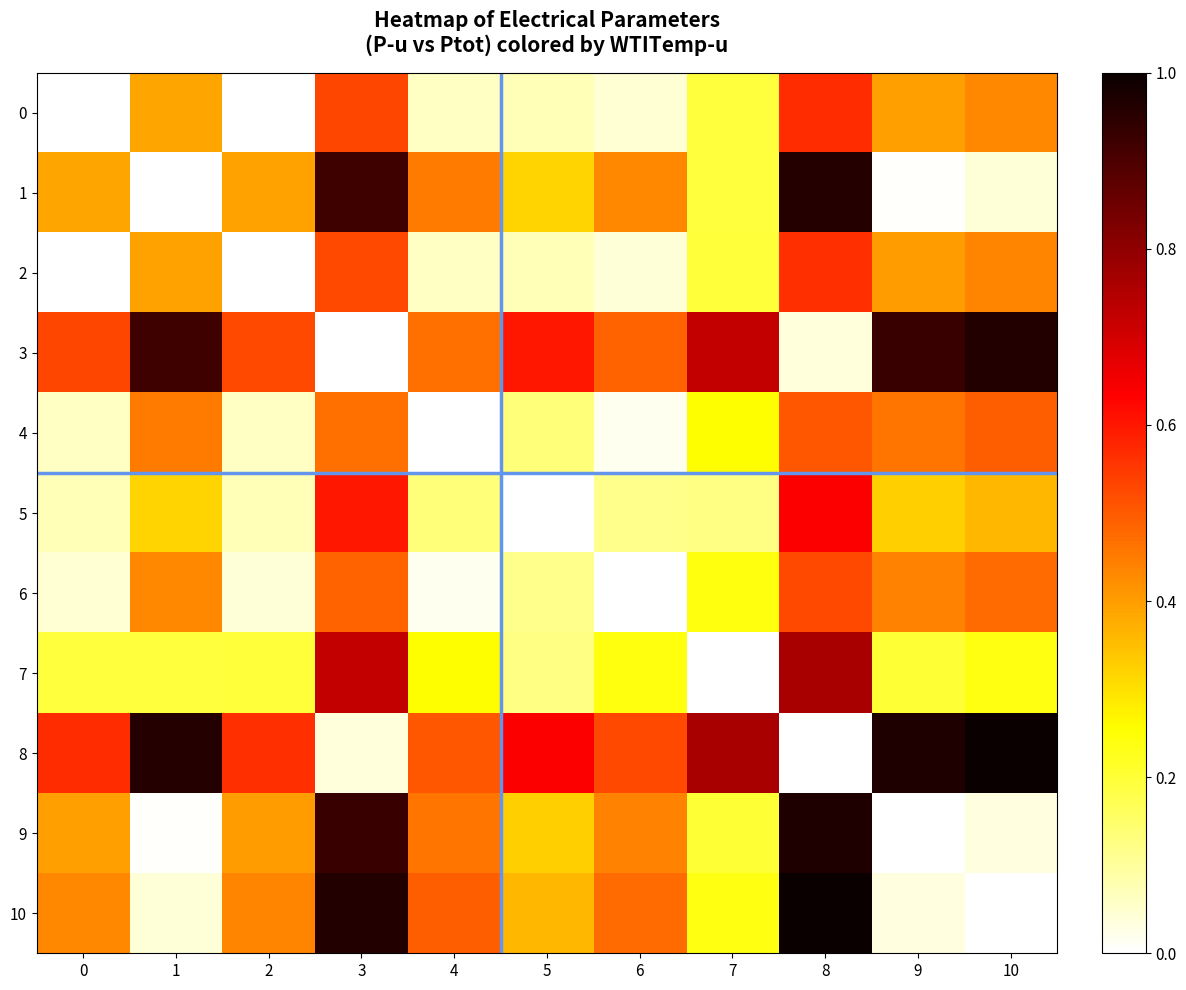

At 5, list the series in order from smallest to largest.

row_5, row_0, row_2, row_6, row_7, row_4, row_1, row_9, row_10, row_3, row_8